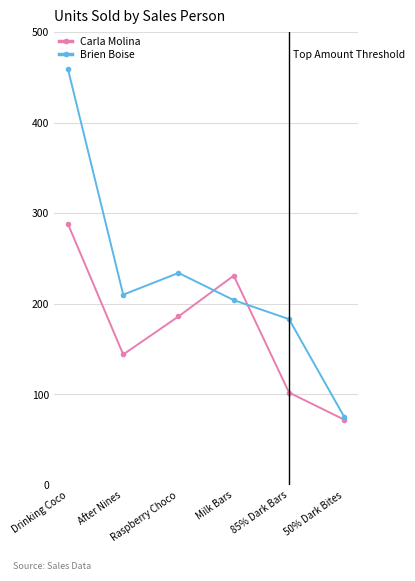

At which label is Brien Boise closest to 267?

Raspberry Choco